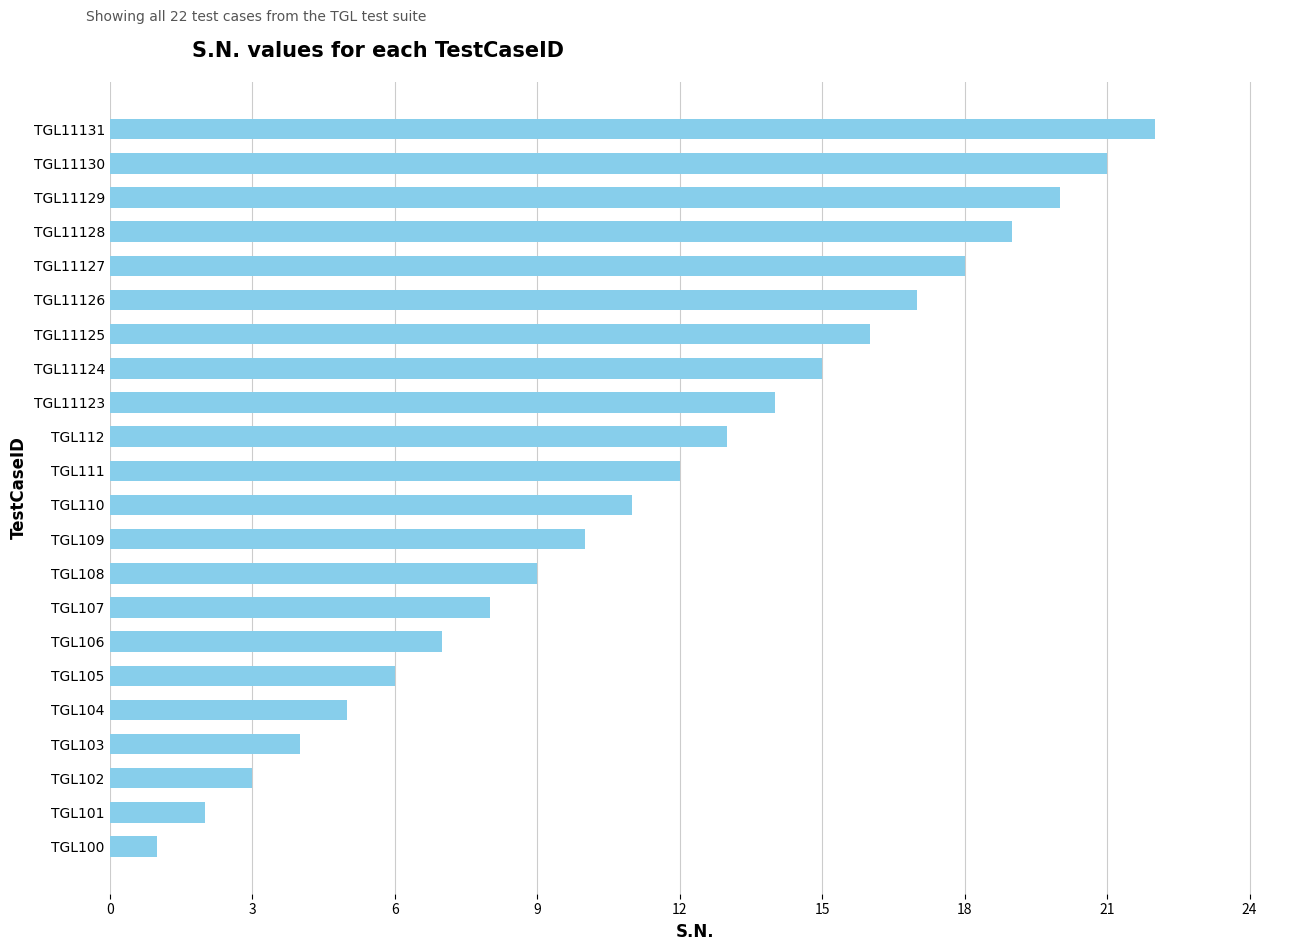

Between TGL110 and TGL106, which is larger?

TGL110